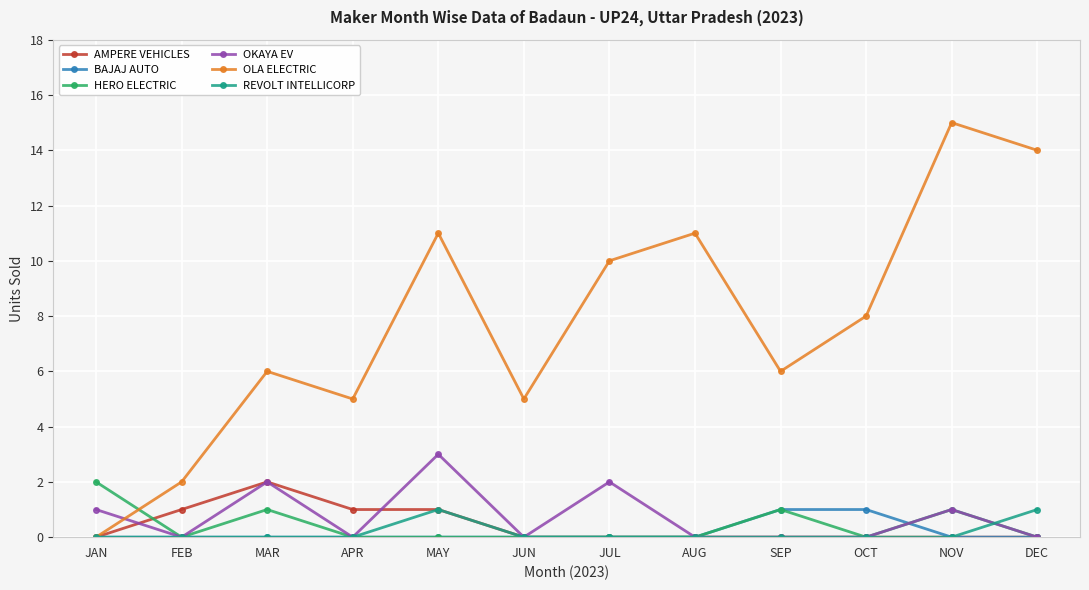

Reading left to right, extract all data points from this chart.

AMPERE VEHICLES: 0	1	2	1	1	0	0	0	0	0	0	0
BAJAJ AUTO: 0	0	0	0	0	0	0	0	1	1	0	0
HERO ELECTRIC: 2	0	1	0	0	0	0	0	1	0	1	0
OKAYA EV: 1	0	2	0	3	0	2	0	0	0	1	0
OLA ELECTRIC: 0	2	6	5	11	5	10	11	6	8	15	14
REVOLT INTELLICORP: 0	0	0	0	1	0	0	0	0	0	0	1